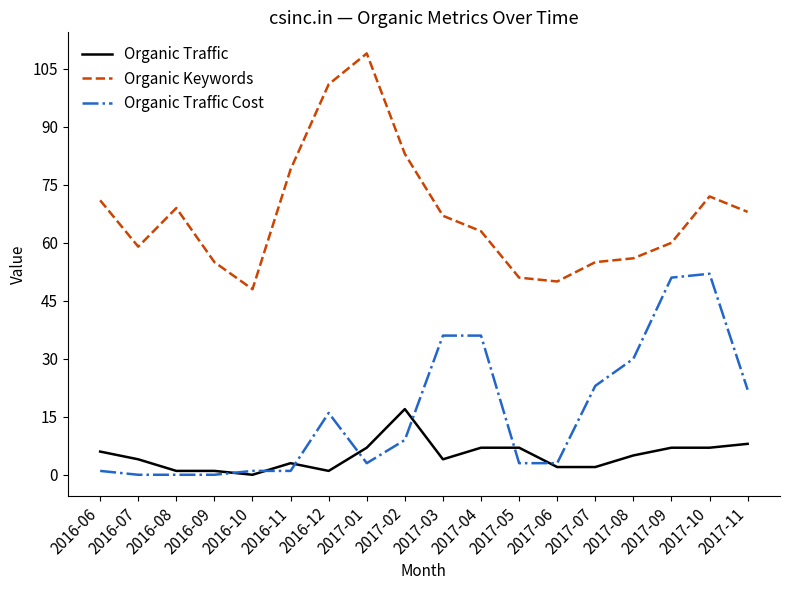

List the series in order of their overall mean, highest first.

Organic Keywords, Organic Traffic Cost, Organic Traffic